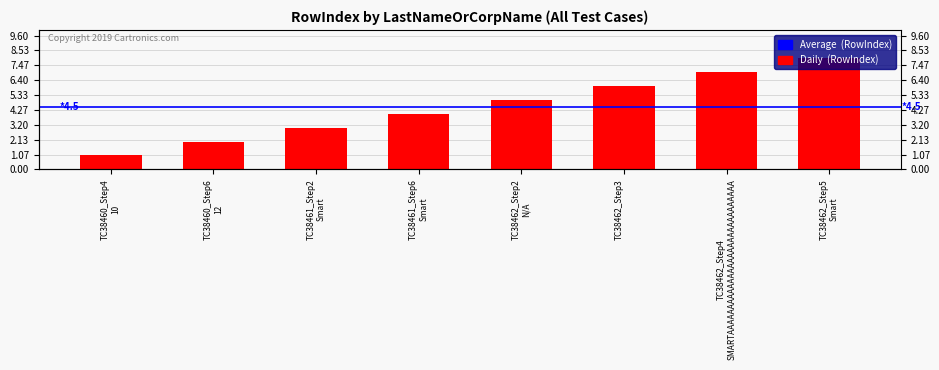

Does the chart contain any negative values?

No